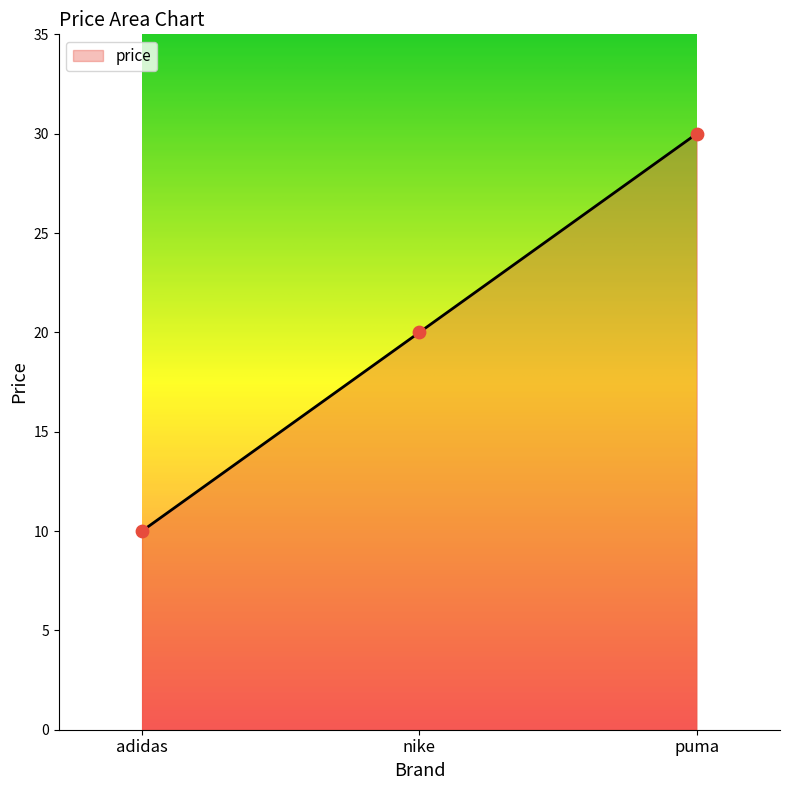

Approximately how many times larger is the value at adidas compared to nike?

0.5